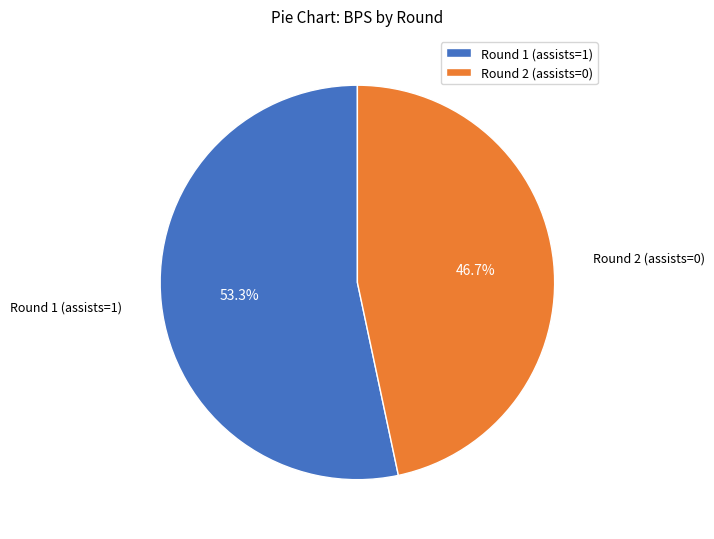

What is the majority slice?

Round 1 (assists=1)